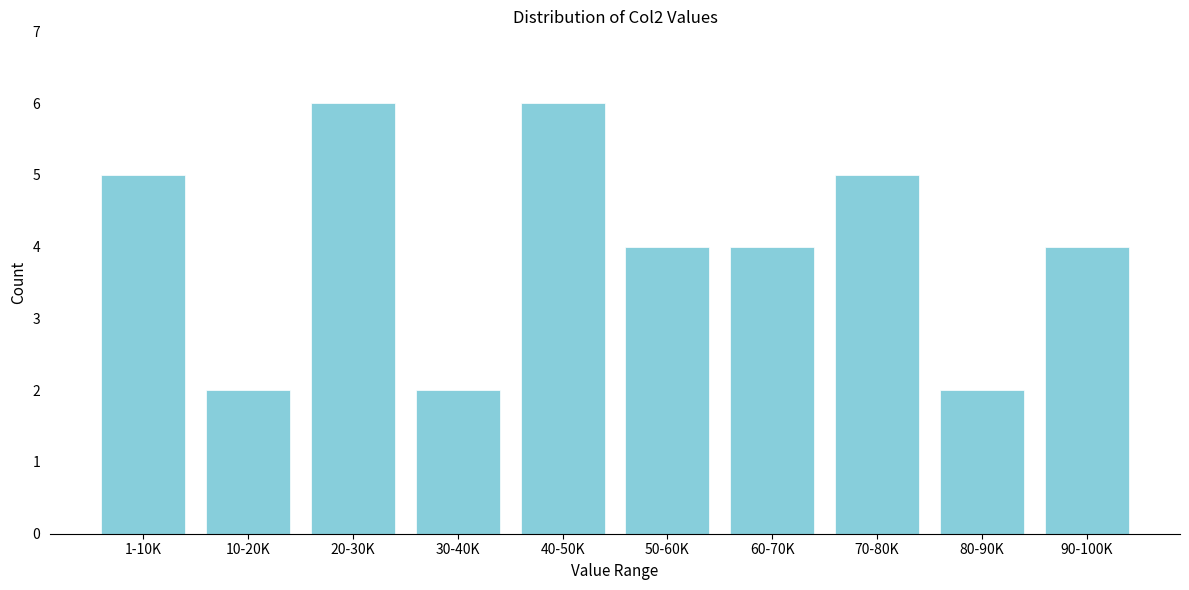

Reading left to right, what are all the values shown in this chart?

5	2	6	2	6	4	4	5	2	4